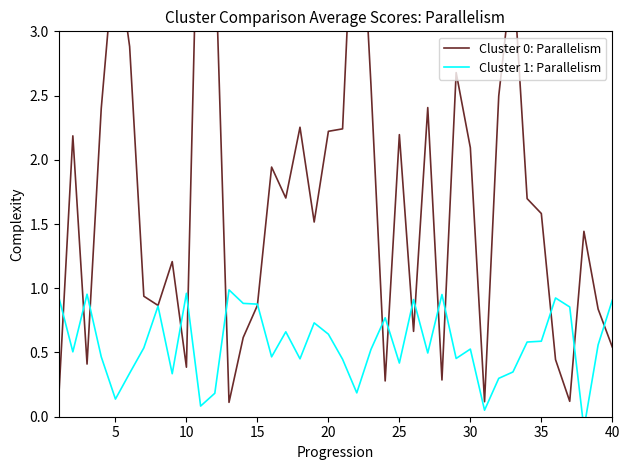

At how many categories does at least one series exceed 0?

40